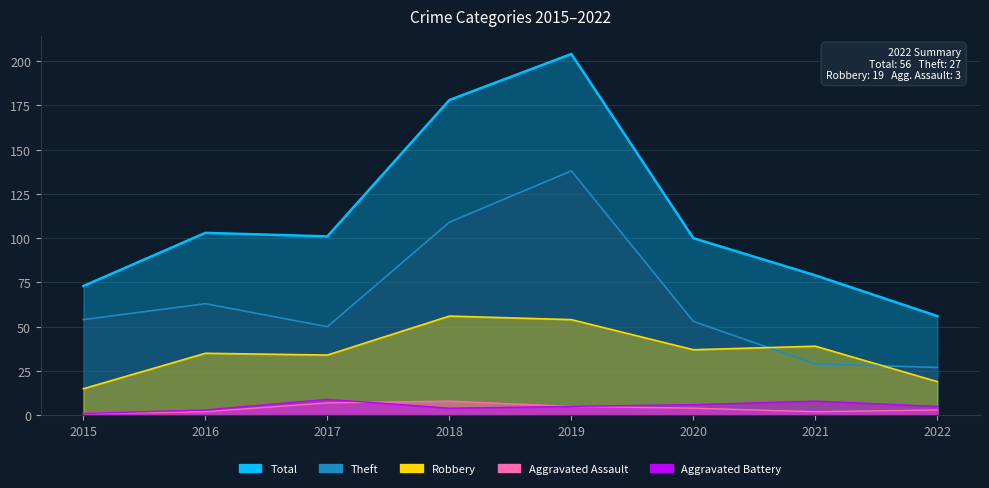

At which category does Theft reach its first local valley?

2017